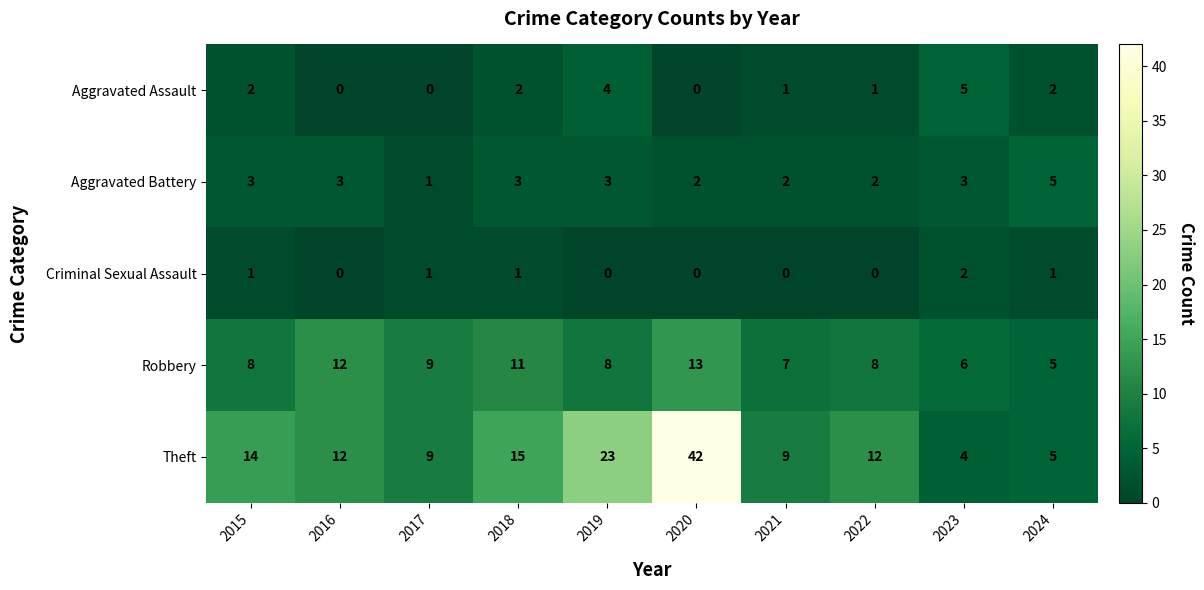

Which series has the largest total across all categories?

Theft